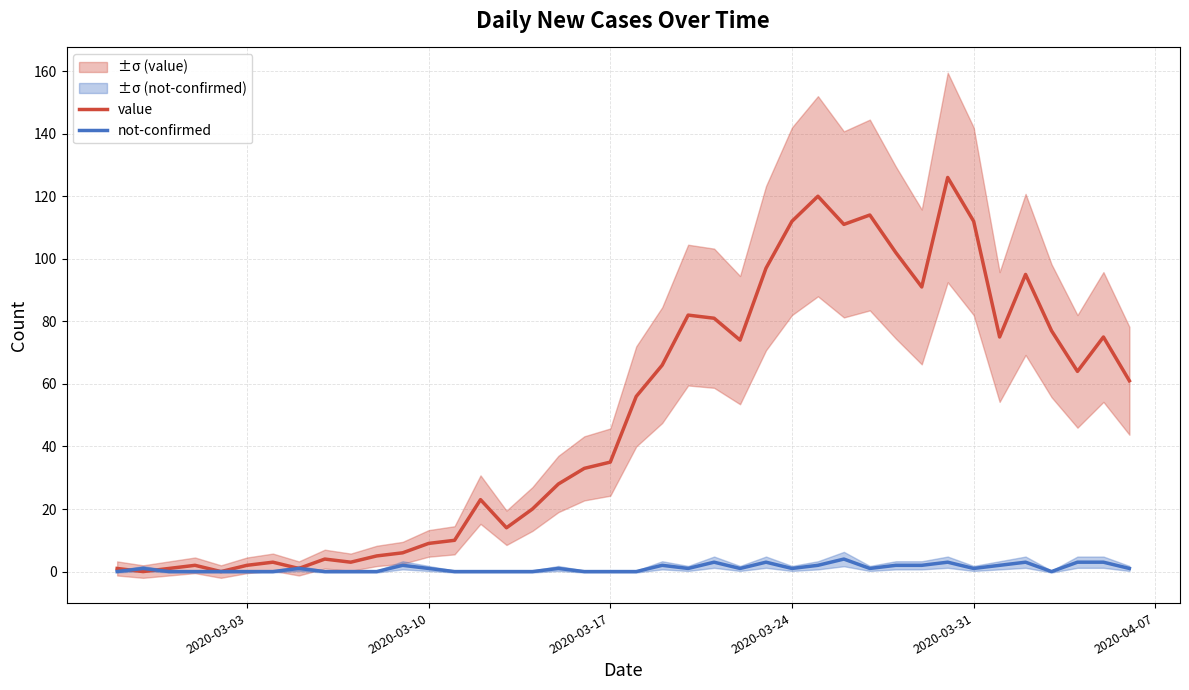

How many intersections are there between not-confirmed and value?

2